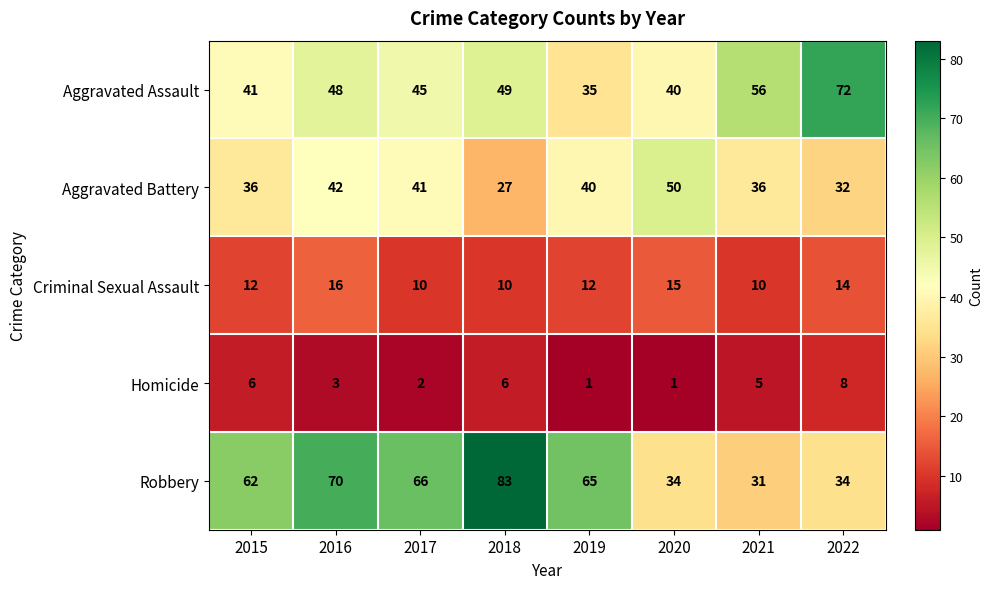

How many series are shown in this chart?

5